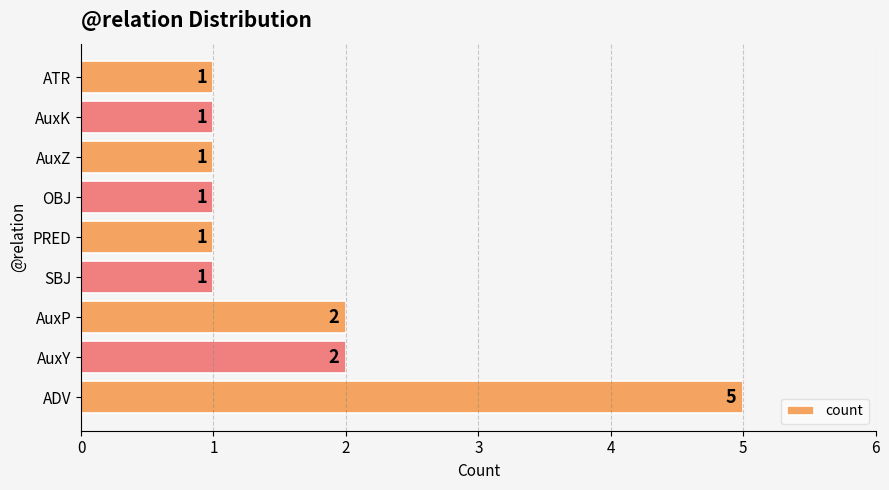

What is the maximum value shown in the chart?

5